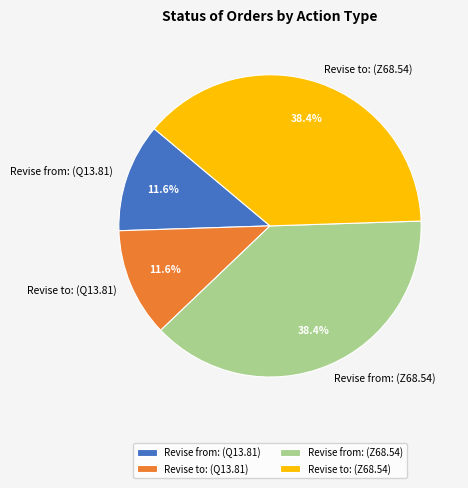

True or false: Revise to: (Q13.81) accounts for 2% of the total.

False